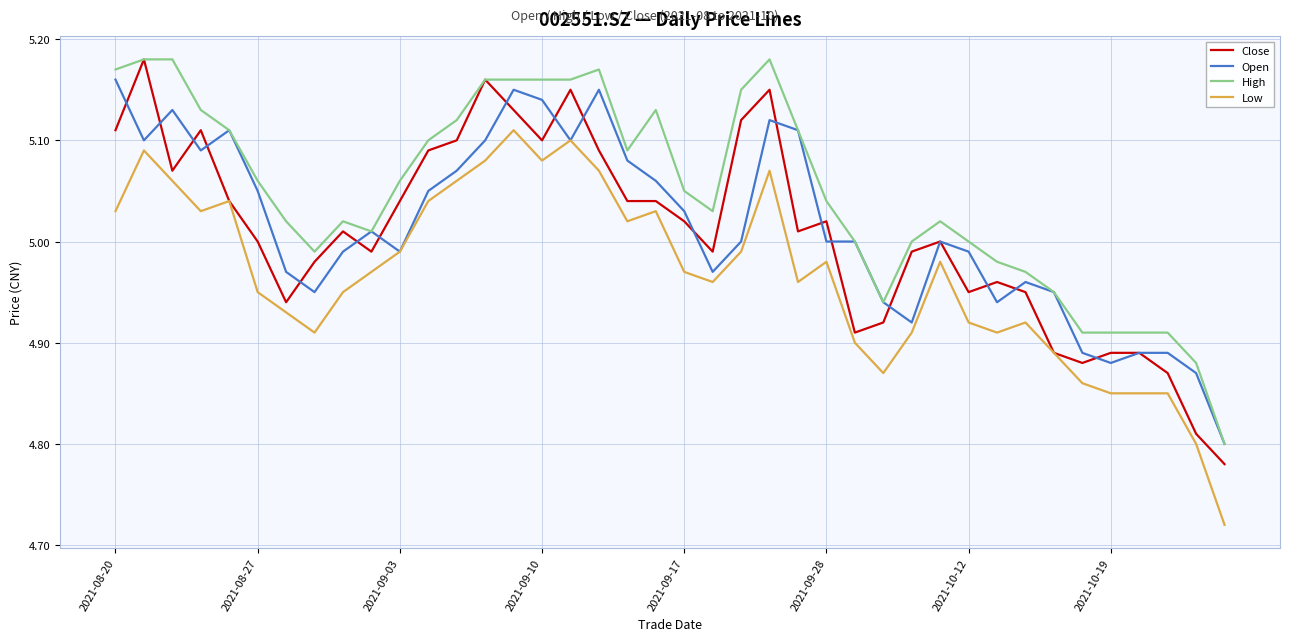

True or false: Low and High cross at least once.

False